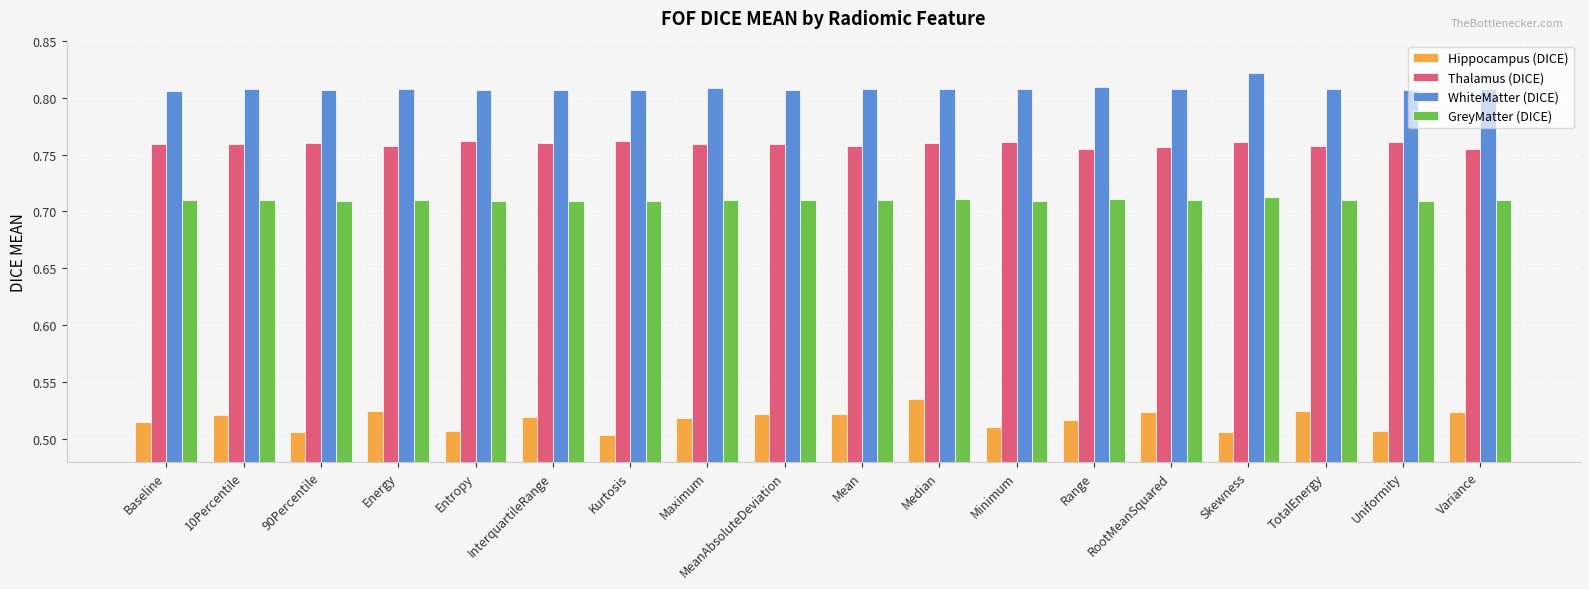

The value of WhiteMatter (DICE) at Variance is 1.2. True or false?

False